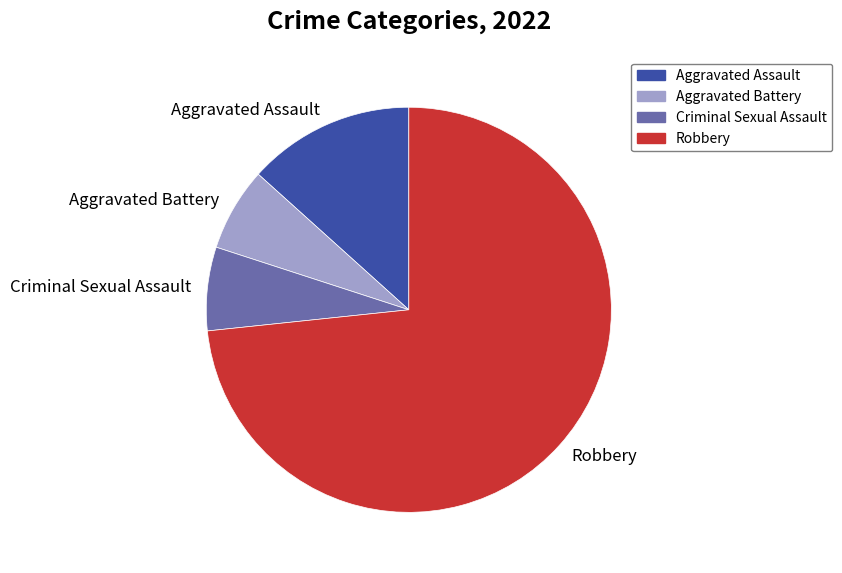

Is the sum of Robbery and Aggravated Battery greater than half?

Yes